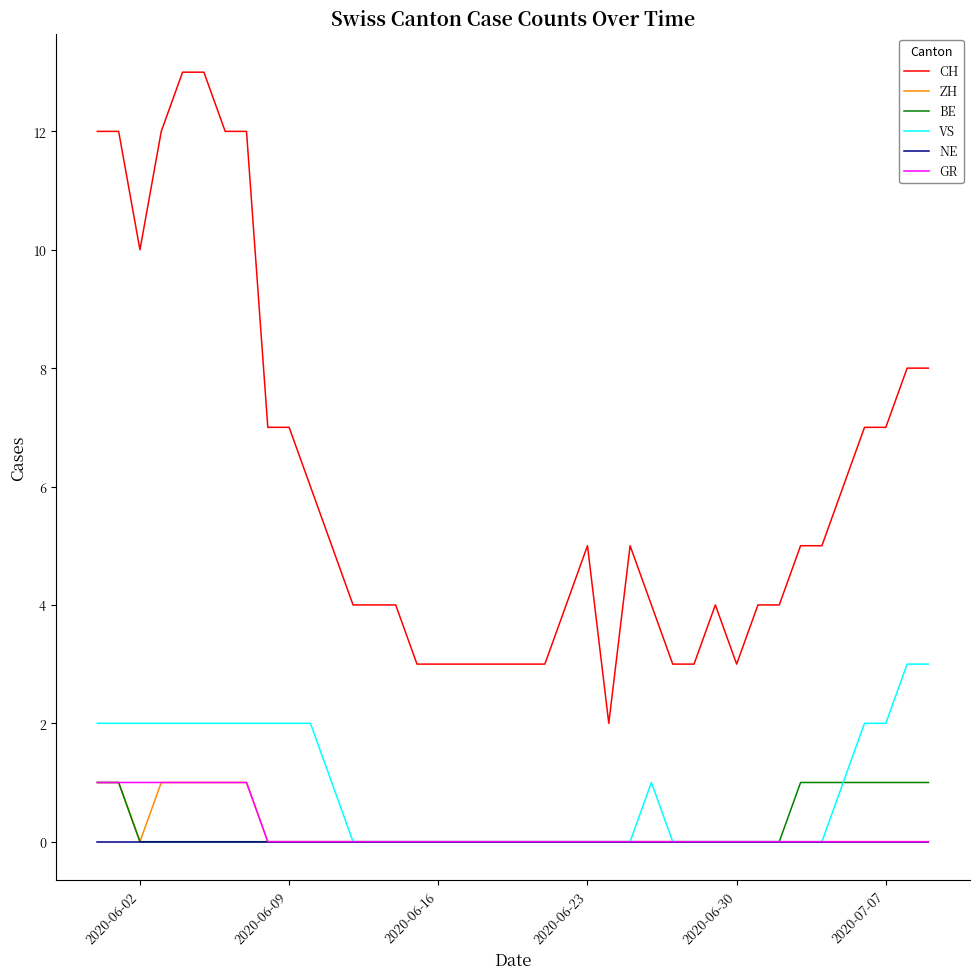

How many series are shown in this chart?

6